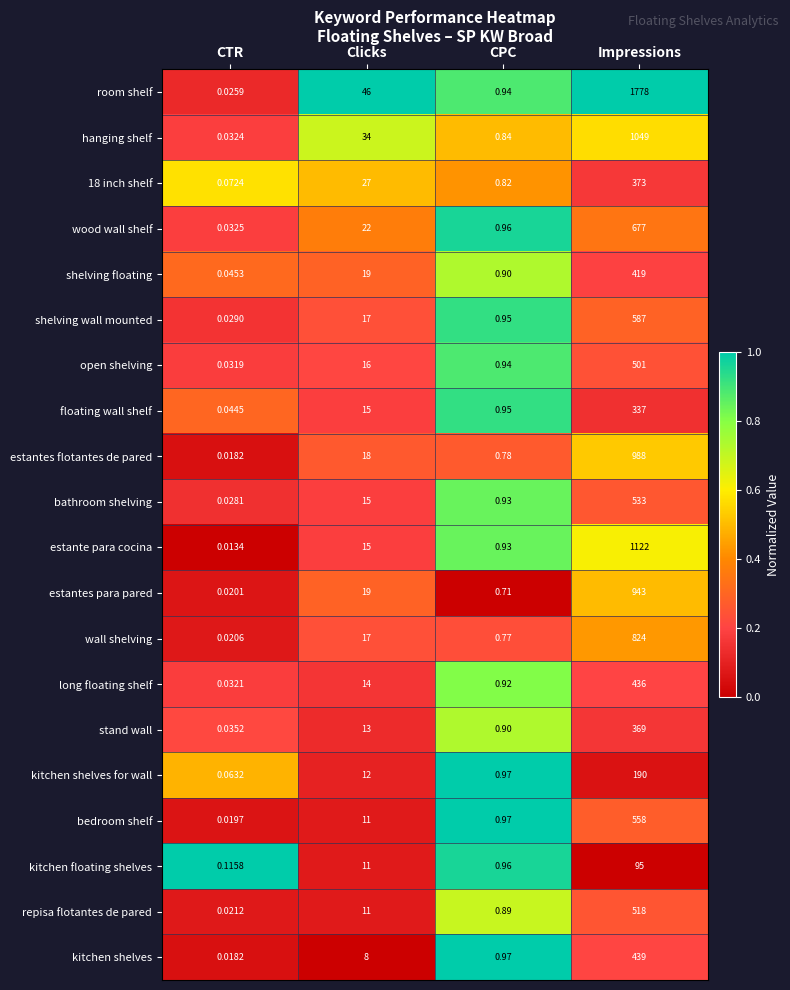

What is the total value across all series at CPC?

18.0